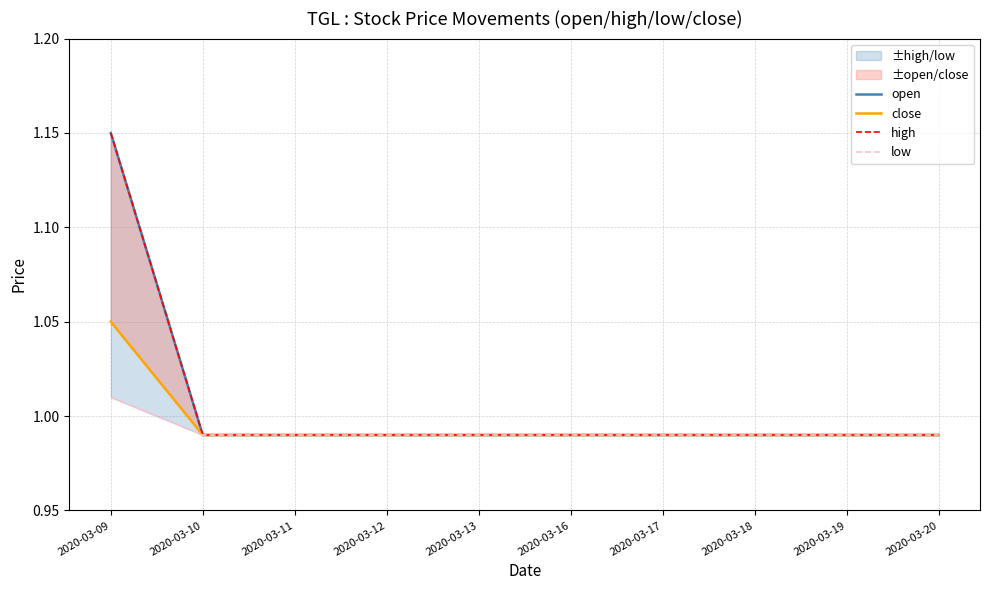

What is the average value of the low series?

1.0